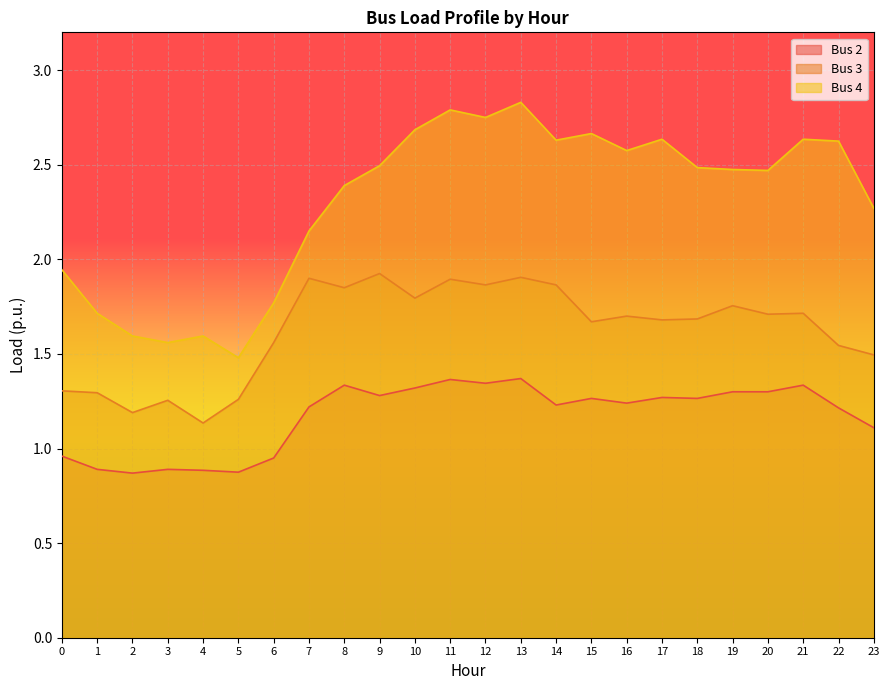

What is the value of the Bus 3 point at the 6th from the left?

1.3